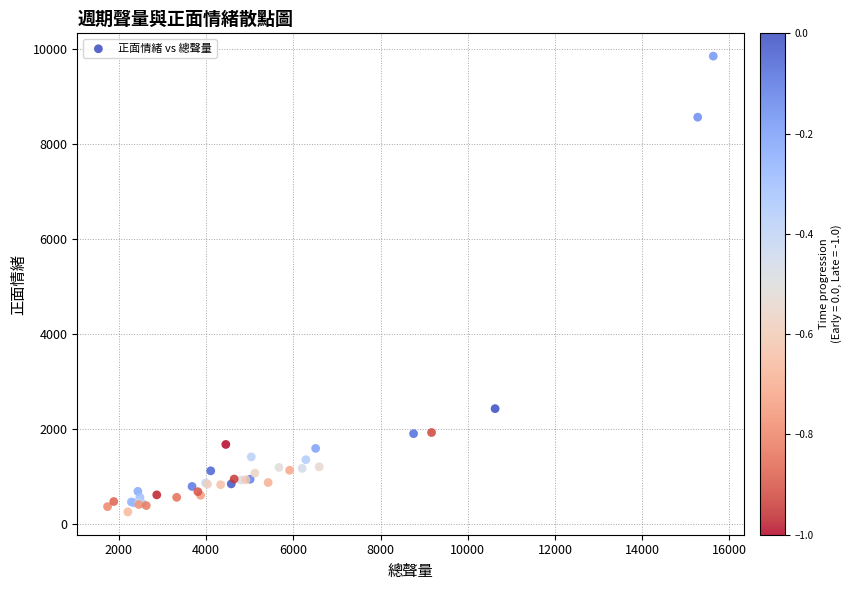

What Y value in the scatter plot is closest to 5059?

2437